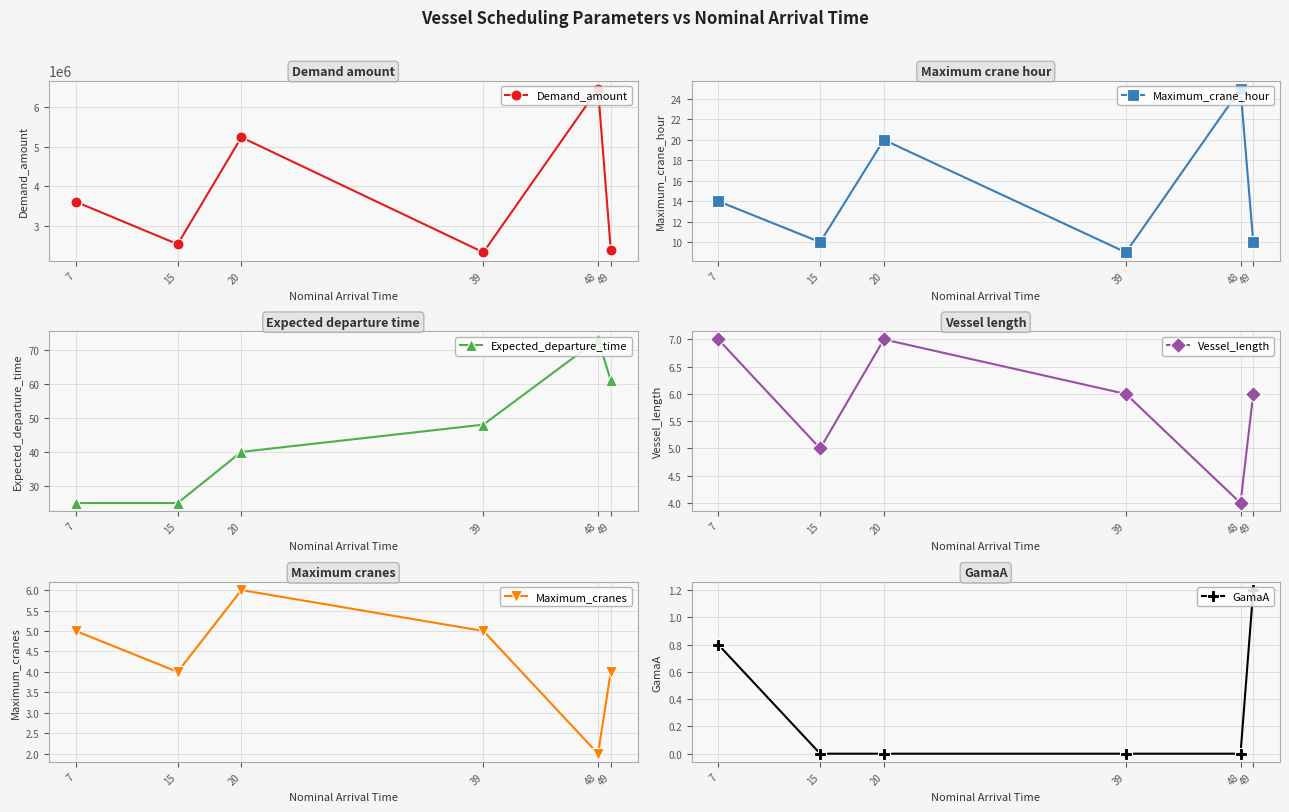

The value of Maximum_cranes at 39 is 2.3. True or false?

False